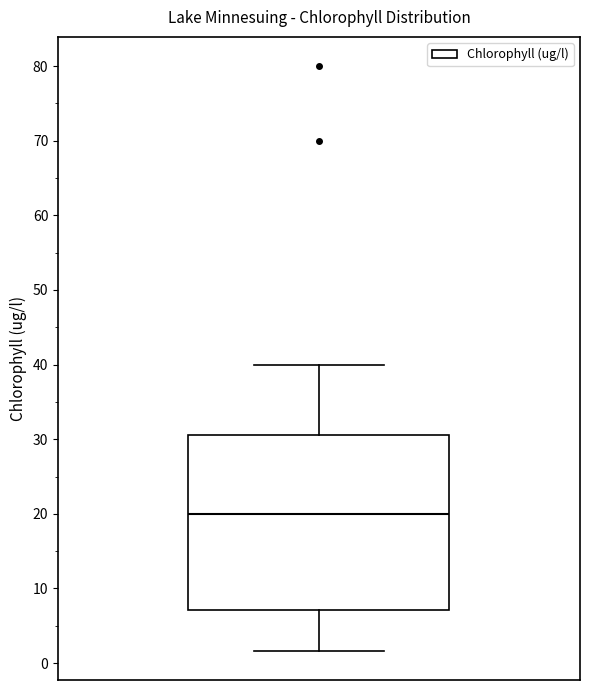

Read this box plot against the y-axis: the position of the median line, the range covered by the box, and the ends of both whiskers. The values are not printed on the chart, so give them approximately, as read against the axis.

median 20, box 7 to 31, whiskers 2 to 40